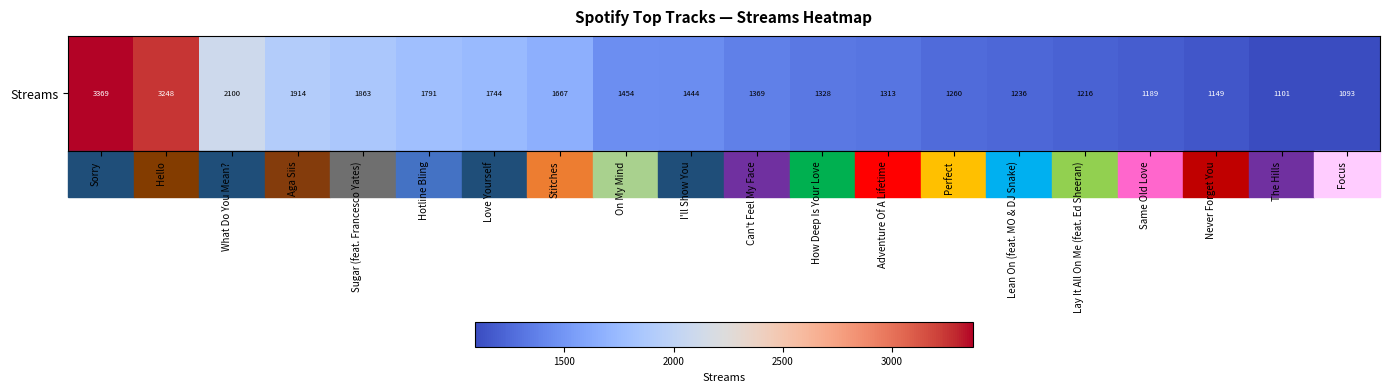

Reading left to right, what are all the values shown in this chart?

Sorry=3369	Hello=3248	What Do You Mean?=2100	Aga Siis=1914	Sugar (feat. Francesco Yates)=1863	Hotline Bling=1791	Love Yourself=1744	Stitches=1667	On My Mind=1454	I'll Show You=1444	Can't Feel My Face=1369	How Deep Is Your Love=1328	Adventure Of A Lifetime=1313	Perfect=1260	Lean On (feat. MO & DJ Snake)=1236	Lay It All On Me (feat. Ed Sheeran)=1216	Same Old Love=1189	Never Forget You=1149	The Hills=1101	Focus=1093